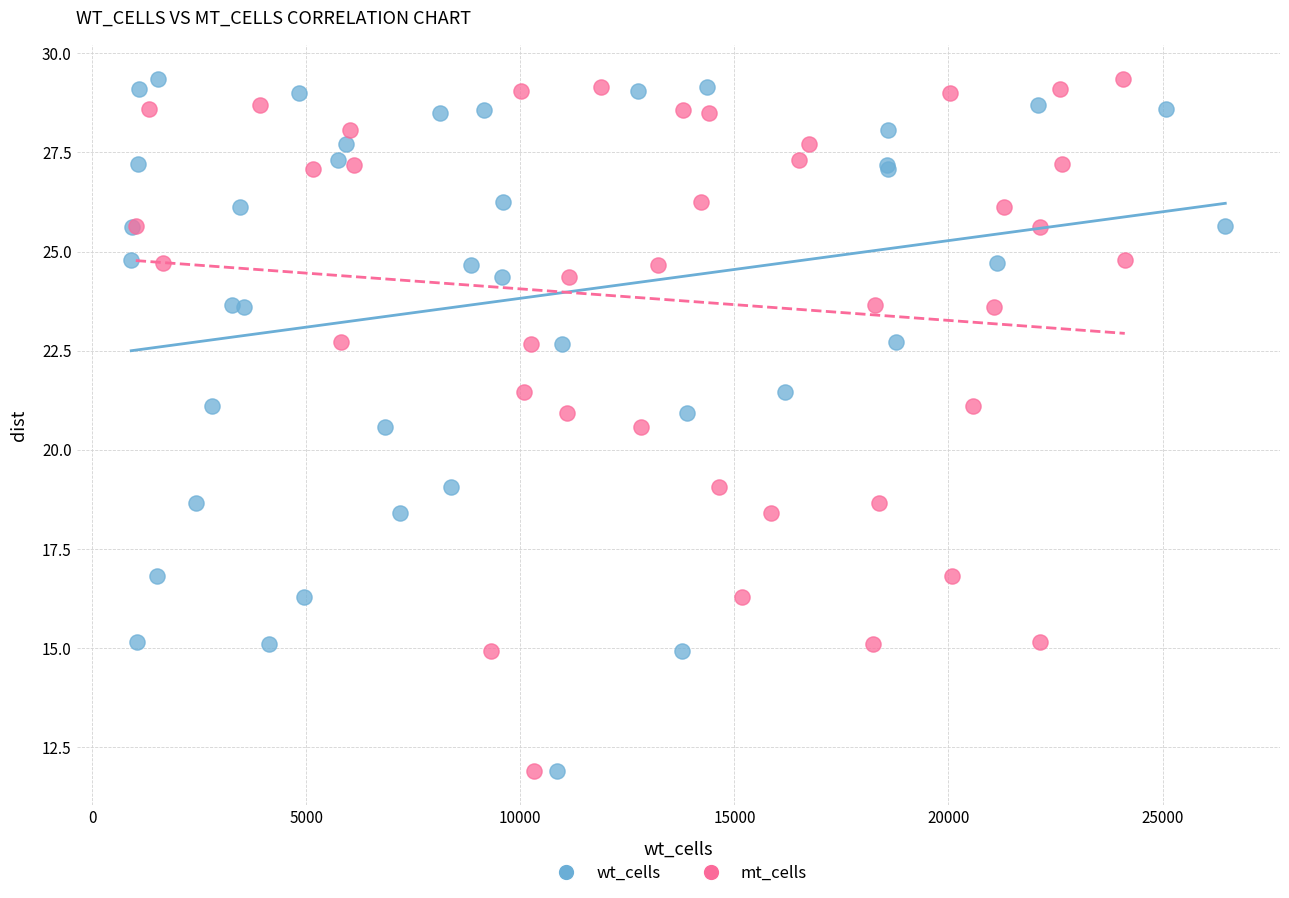

What are all the series names shown in the legend?

wt_cells, mt_cells